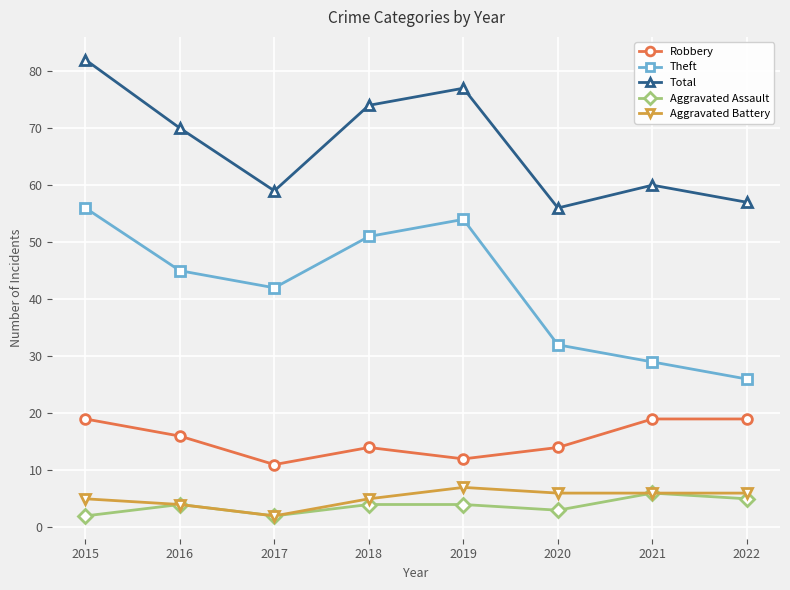

At which category does Total reach its first local peak?

2019